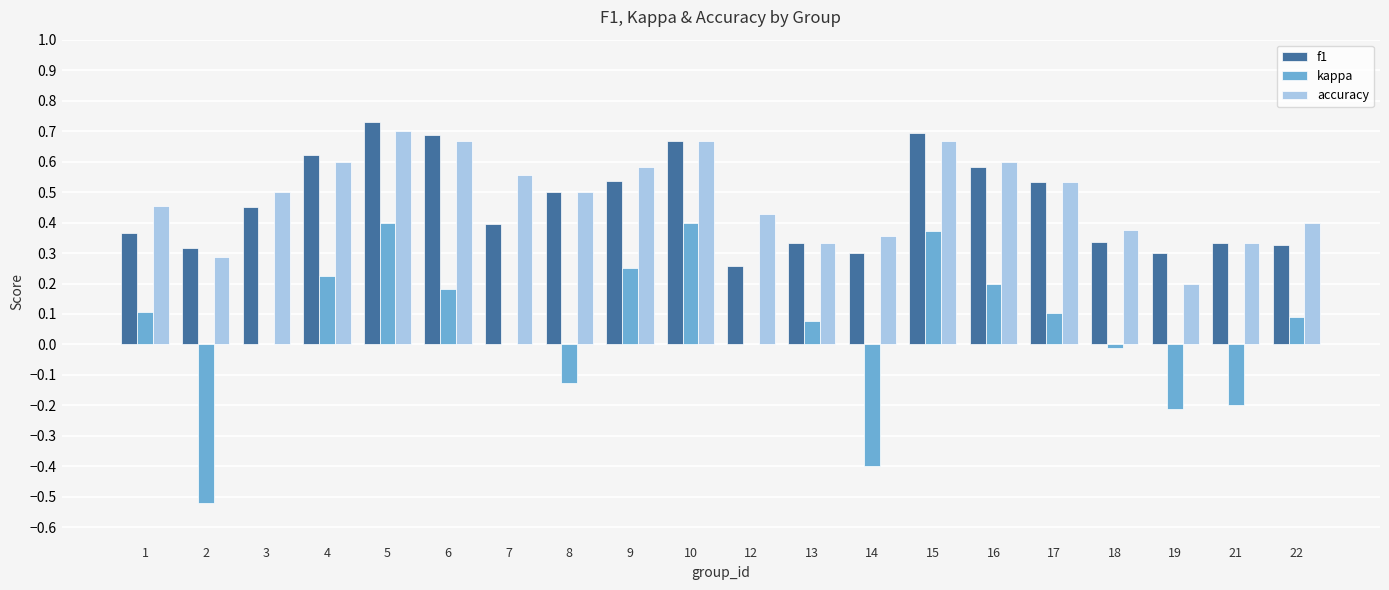

Which series changed the most between 12 and 19?

accuracy